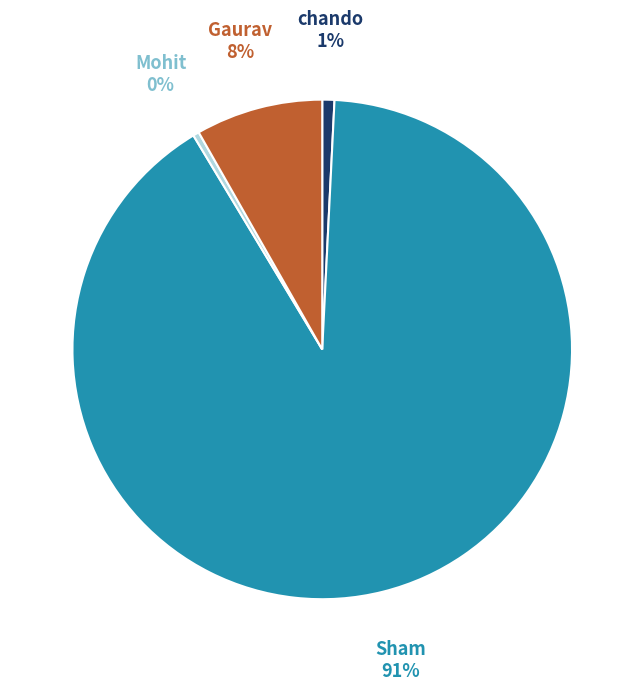

Does any single category account for the majority?

Yes